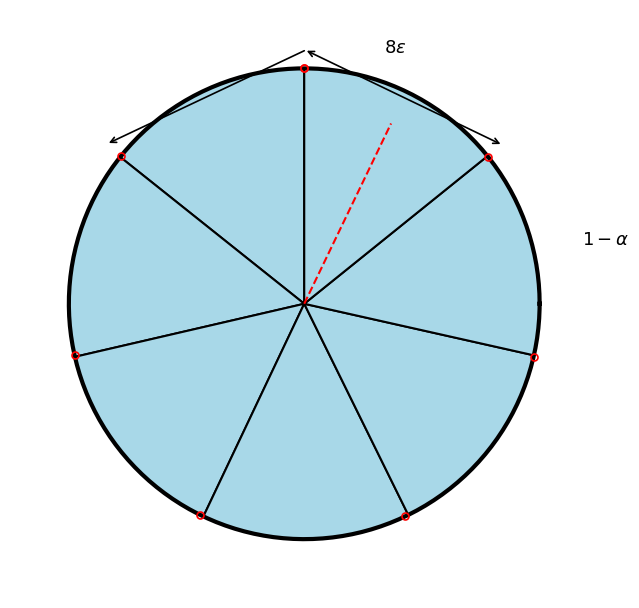

Does any single category account for the majority?

No